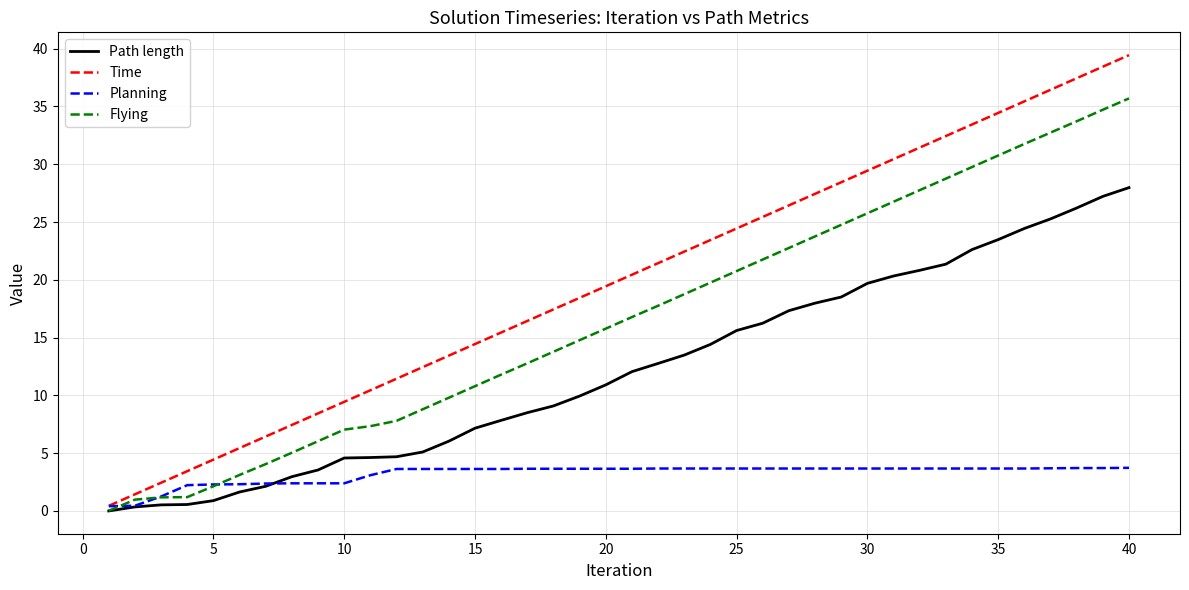

Which series has the largest range (max minus min)?

Time